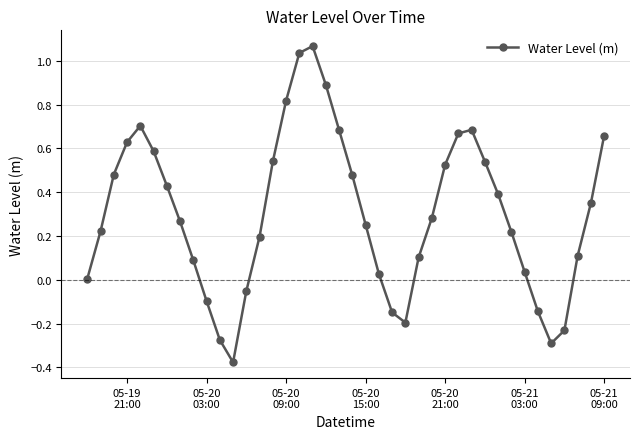

Does the chart display data point markers on the line(s)?

Yes